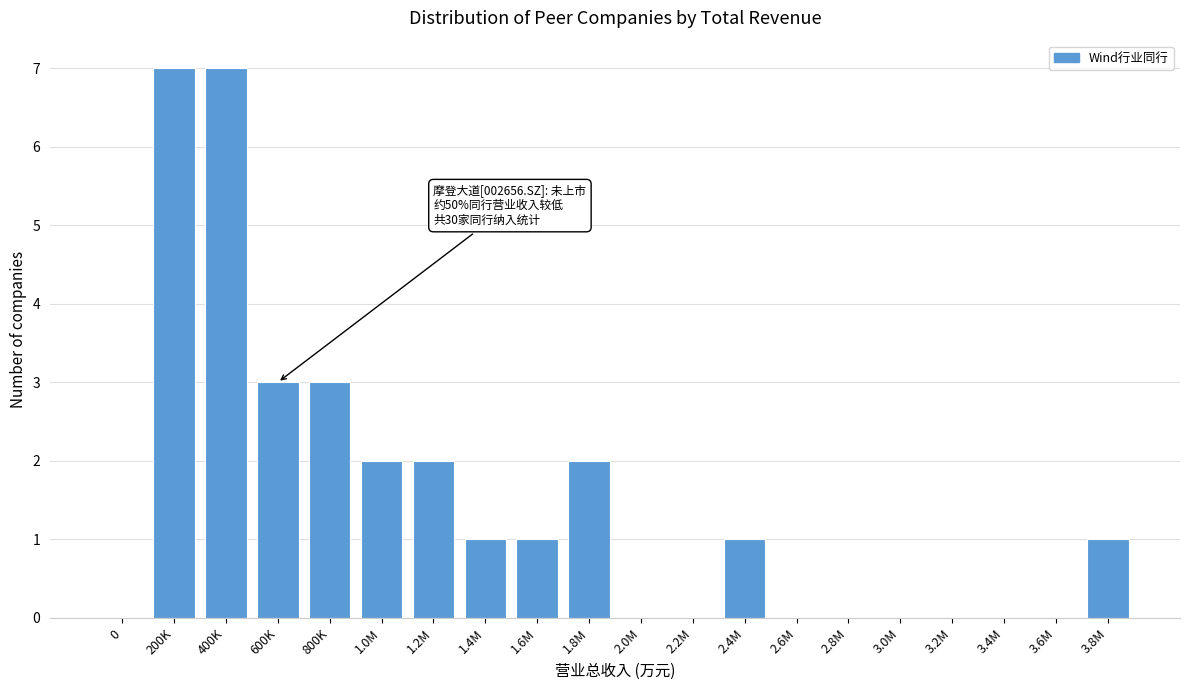

Reading left to right, list all the values displayed in this chart.

0=0	200K=7	400K=7	600K=3	800K=3	1.0M=2	1.2M=2	1.4M=1	1.6M=1	1.8M=2	2.0M=0	2.2M=0	2.4M=1	2.6M=0	2.8M=0	3.0M=0	3.2M=0	3.4M=0	3.6M=0	3.8M=1